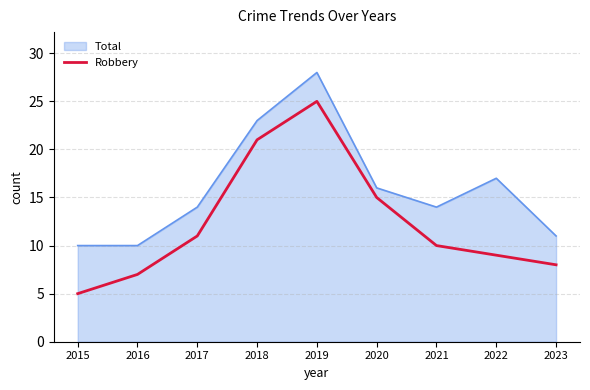

List the labels in order of Robbery value, smallest first.

2015, 2016, 2023, 2022, 2021, 2017, 2020, 2018, 2019